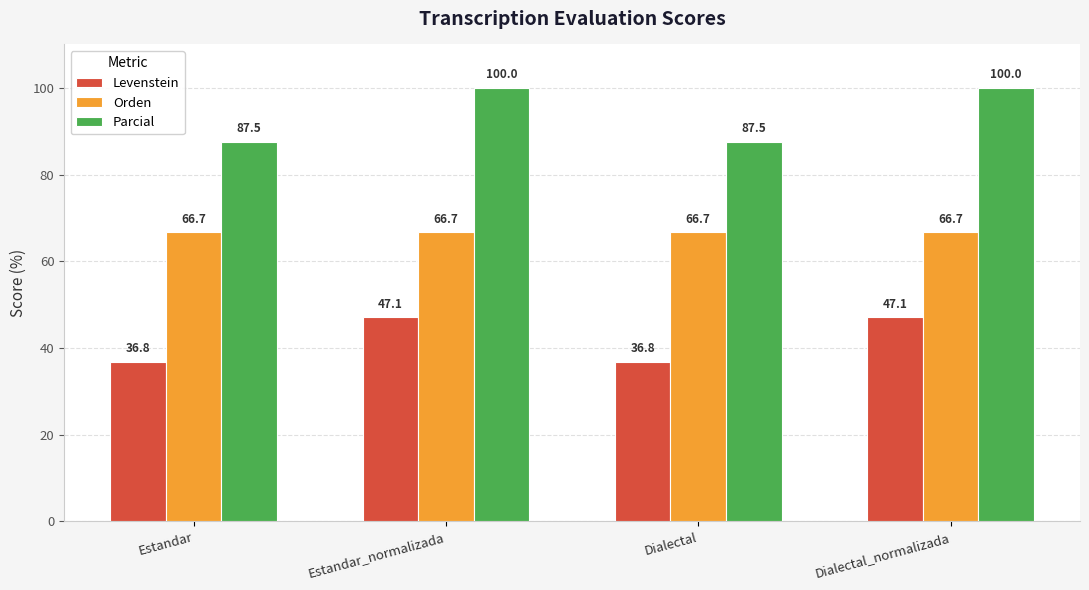

What is the approximate value of Orden at Dialectal_normalizada?

66.7